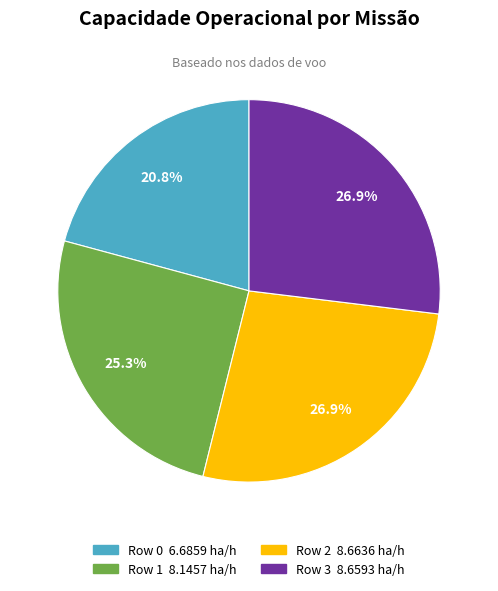

How many segments does this pie chart have?

4